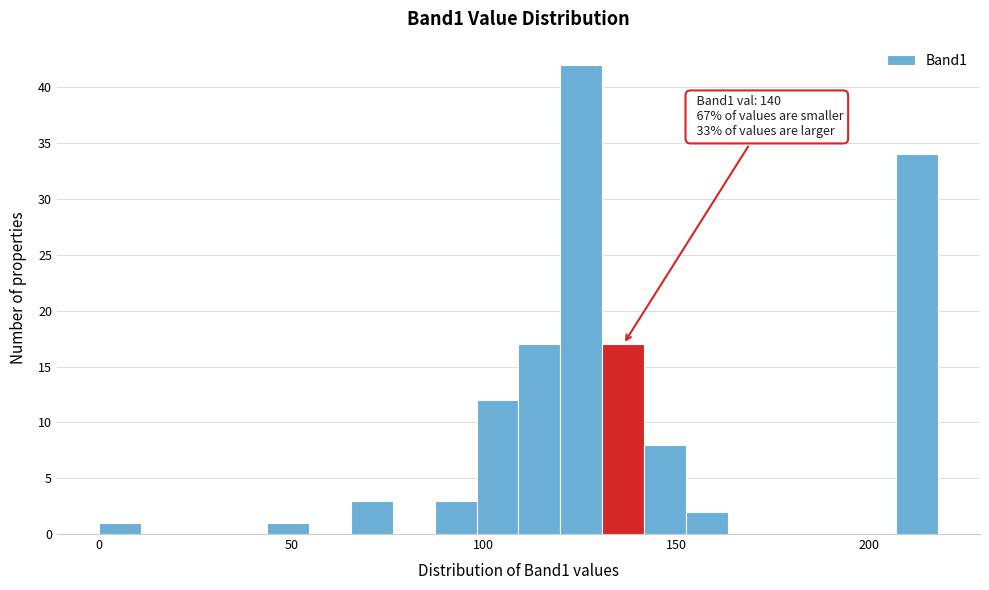

Read against the x-axis, roughly where is the centre of the tallest bar?

125